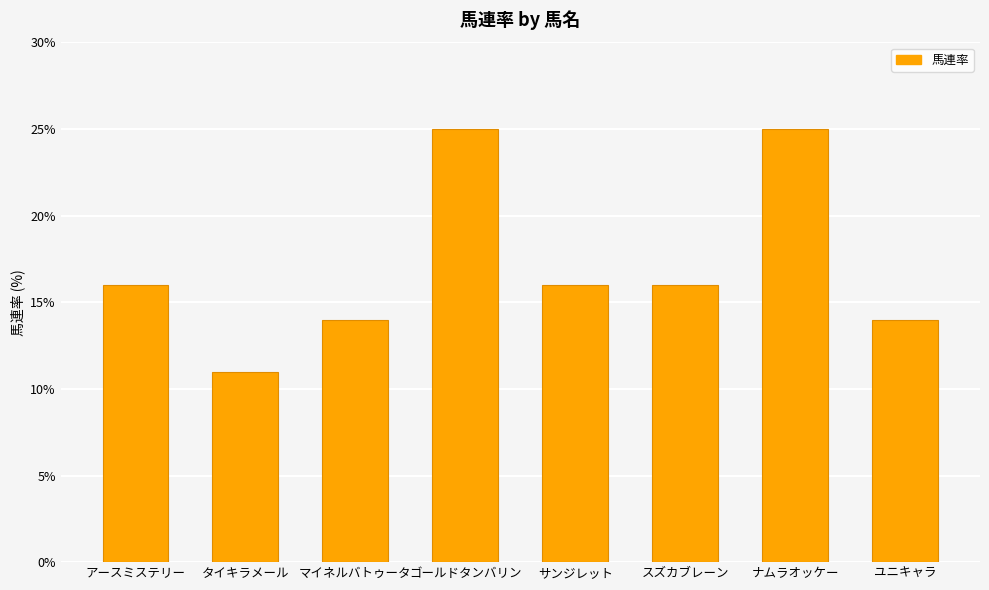

Reading right to left, what are all the values shown in this chart?

14	25	16	16	25	14	11	16